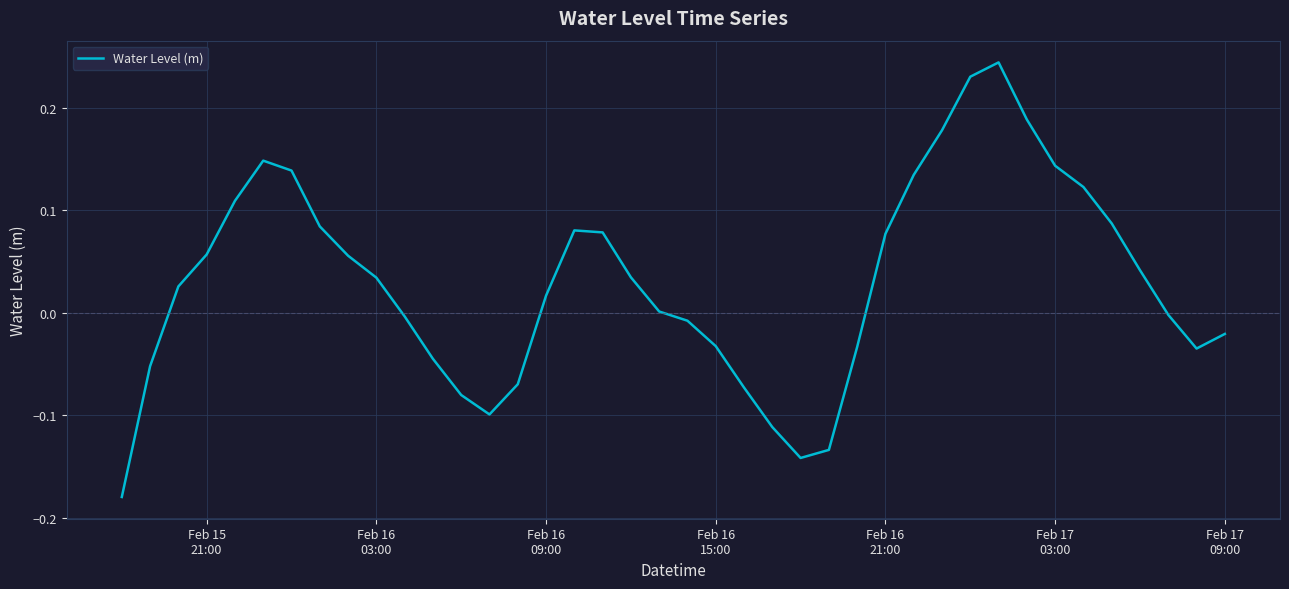

What is the difference between the maximum and minimum values?

0.4